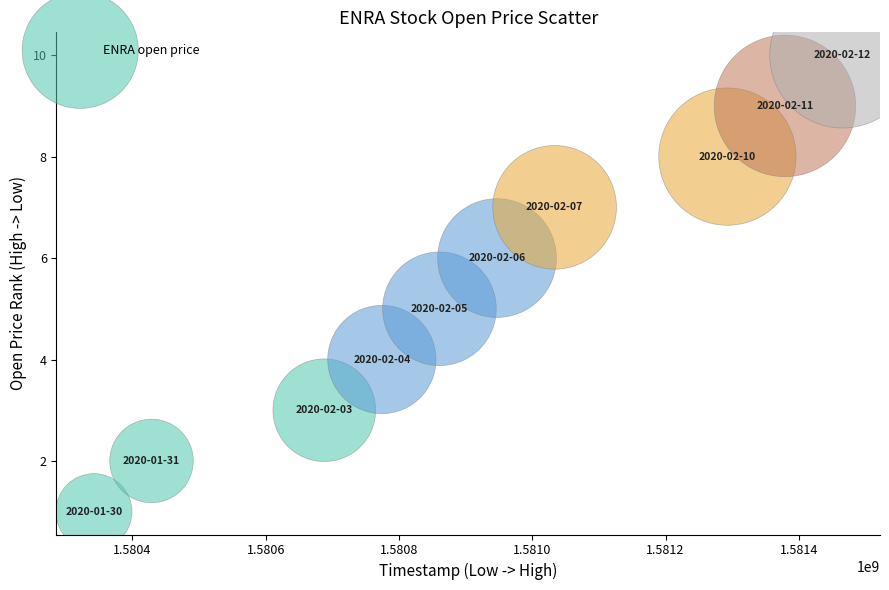

What is the average Y value?

6